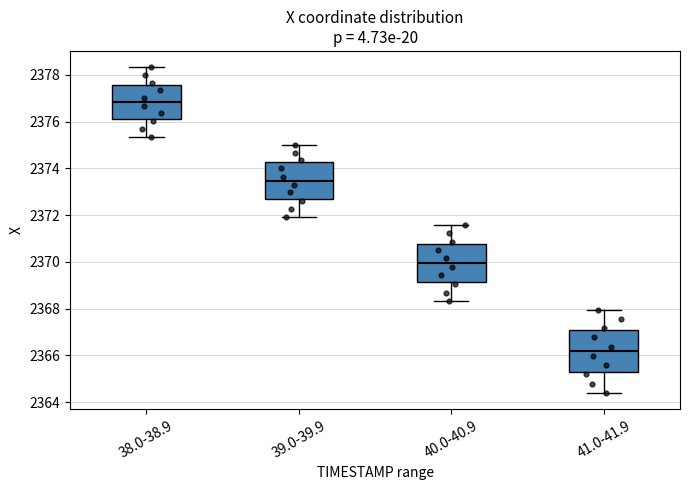

Which box's median line is the highest?

38.0-38.9